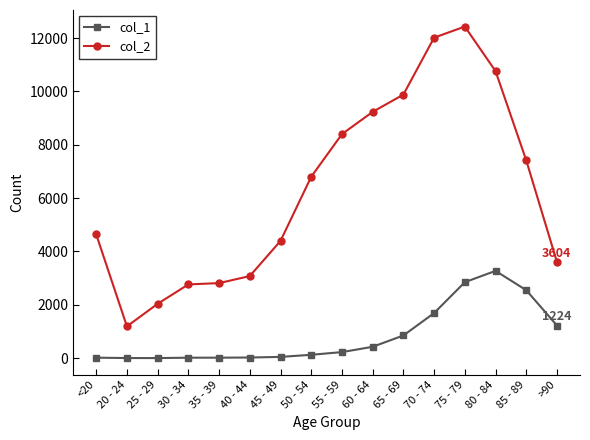

Is the value of col_2 at 30 - 34 greater than the value of col_1 at 70 - 74?

Yes